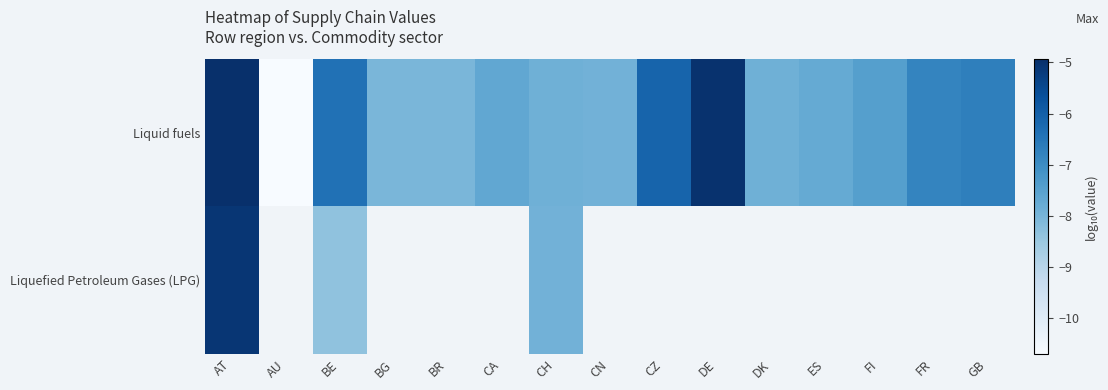

What is the difference between the maximum and second lowest values in the Liquid fuels series?

3.1